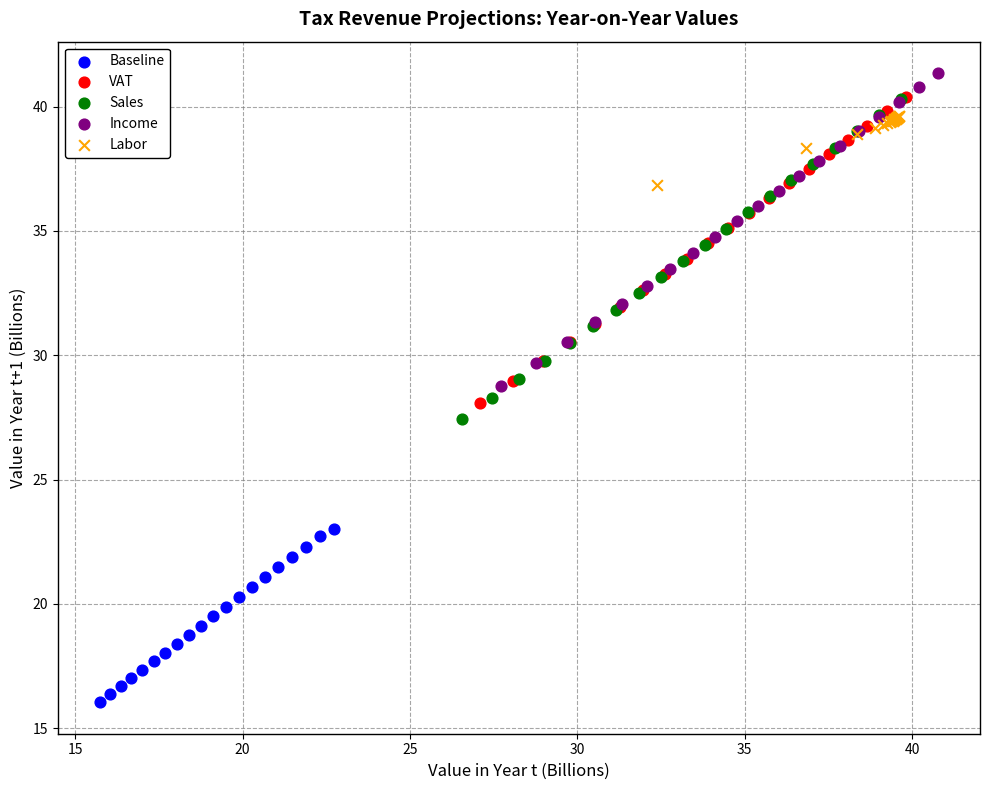

Which series reaches the minimum Y coordinate?

Baseline